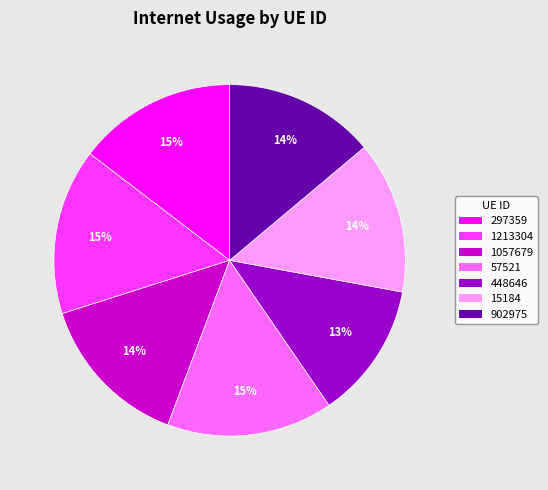

Between 902975 and 57521, which is larger?

57521